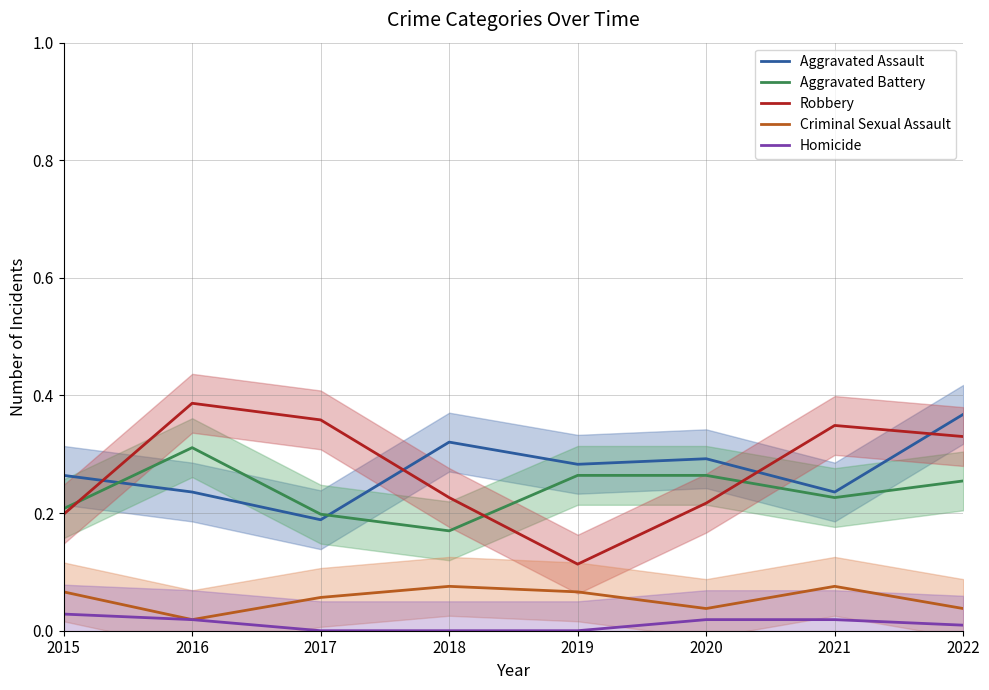

True or false: Homicide and Criminal Sexual Assault intersect in this chart.

False